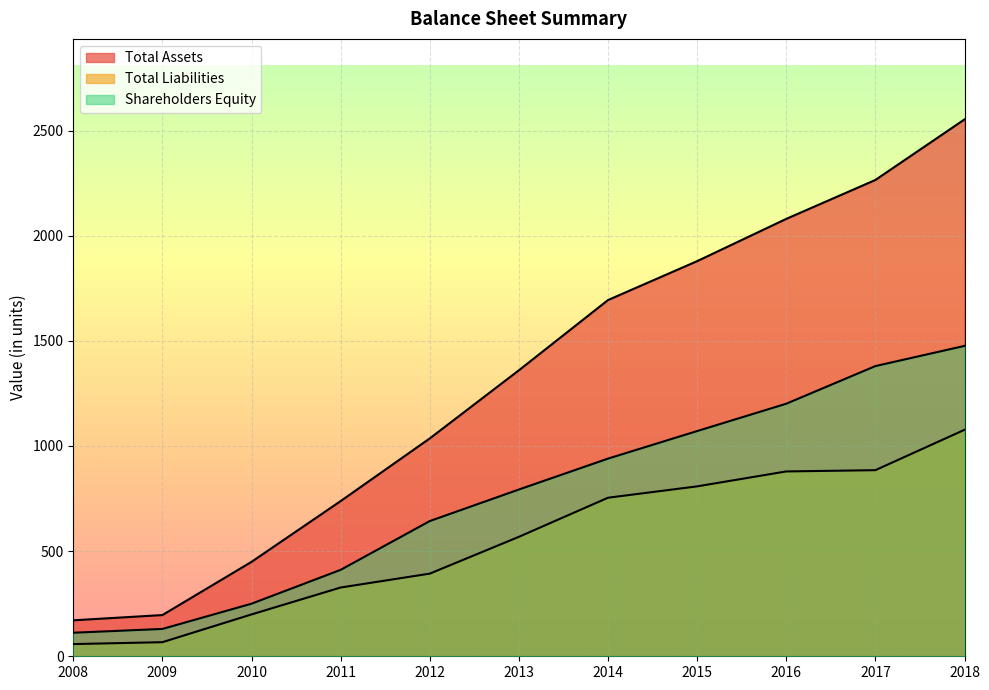

How many values in the Shareholders Equity series are below 793?

5